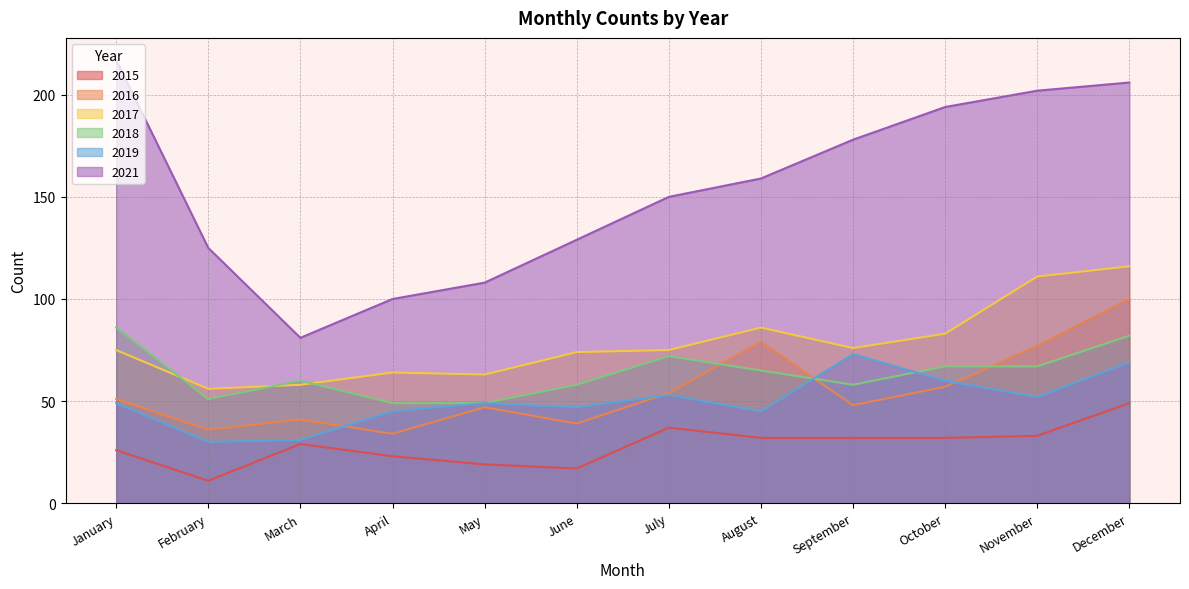

Does the chart display data point markers on the line(s)?

No